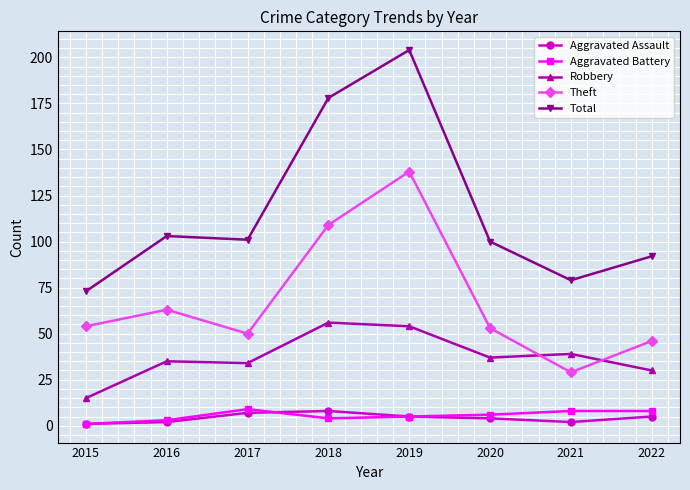

True or false: Total has a value of 36 at 2015.

False